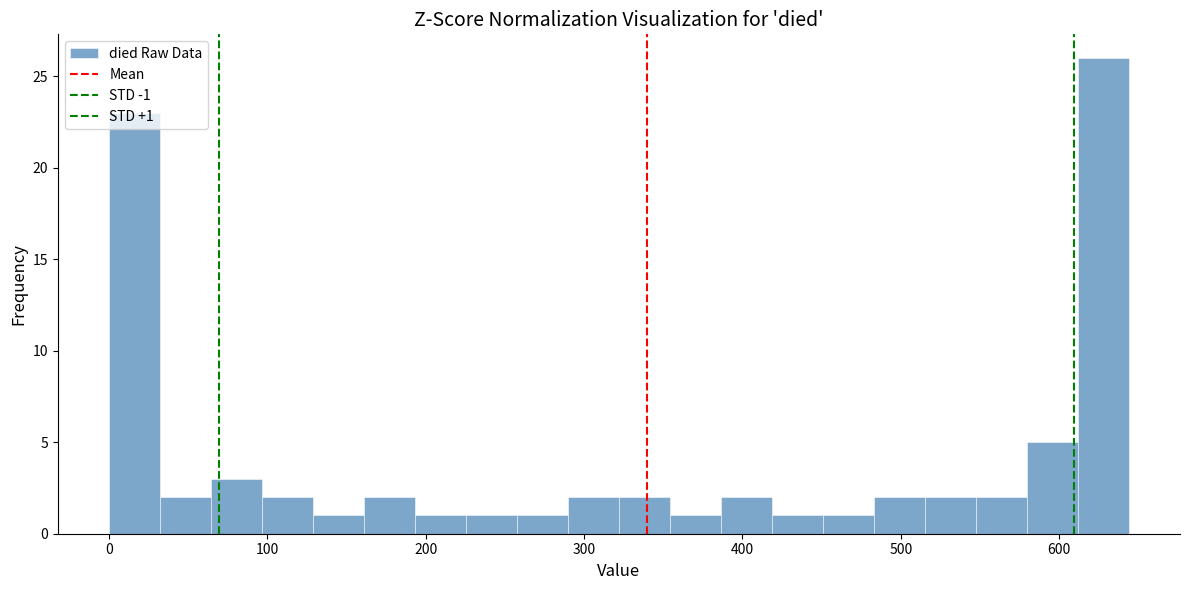

Read against the x-axis, roughly where is the centre of the tallest bar?

630